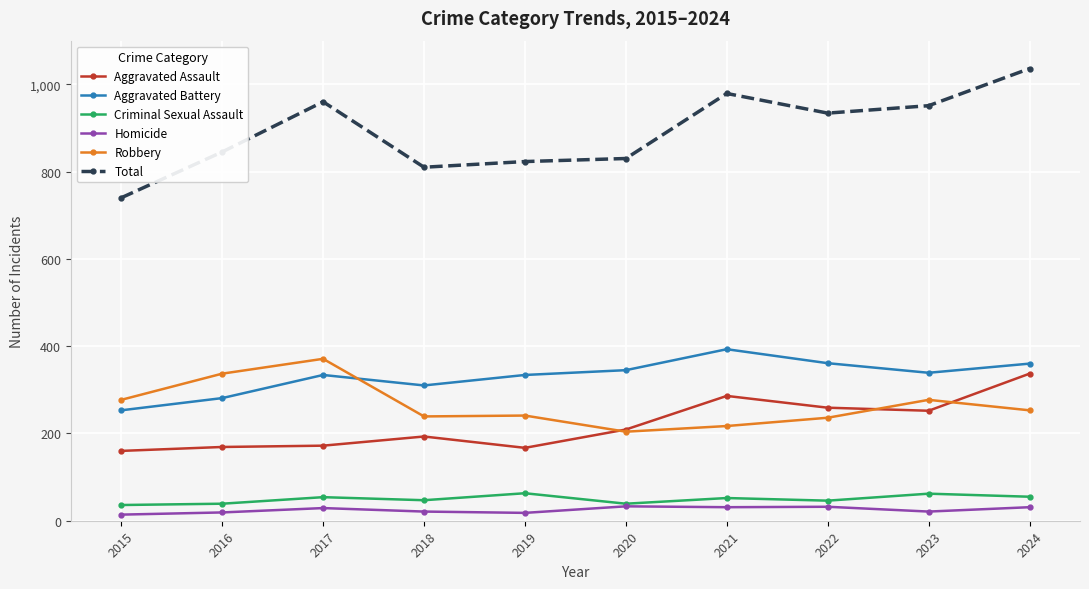

Which series has the largest range (max minus min)?

Total